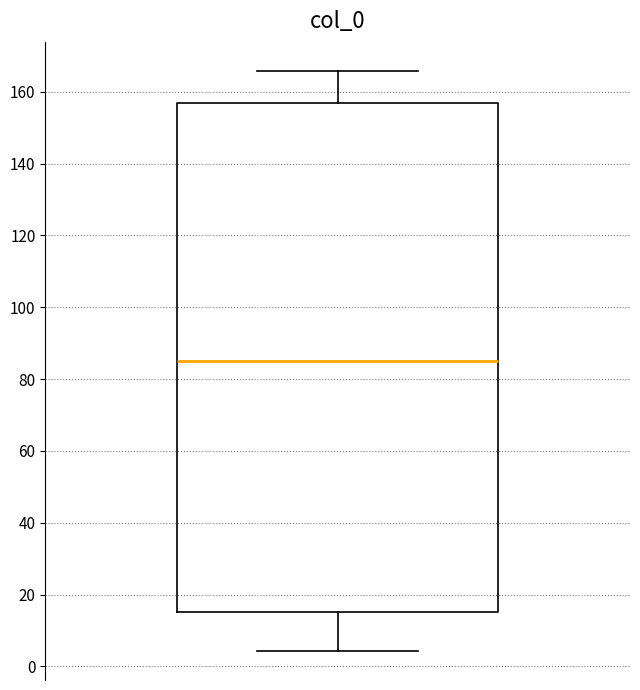

Where does the upper whisker of the box end on the y-axis? The values are not printed on the chart, so give them approximately, as read against the axis.

166